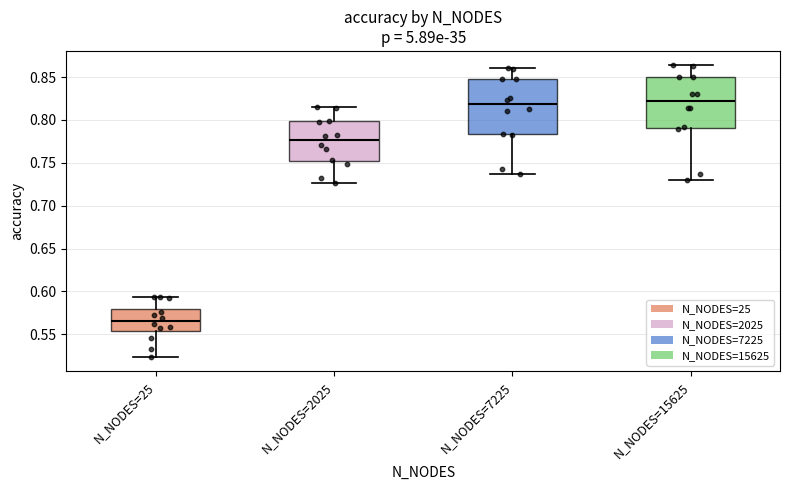

Reading left to right, transcribe this box plot: for each box, give where its median line is, the range the box spans, and where its two whiskers end, as read against the y-axis. The values are not printed on the chart, so give them approximately, as read against the axis.

N_NODES=25: median 0.565, box 0.555 to 0.580, whiskers 0.525 to 0.595
N_NODES=2025: median 0.775, box 0.750 to 0.800, whiskers 0.725 to 0.815
N_NODES=7225: median 0.820, box 0.785 to 0.850, whiskers 0.740 to 0.860
N_NODES=15625: median 0.820, box 0.790 to 0.850, whiskers 0.730 to 0.865